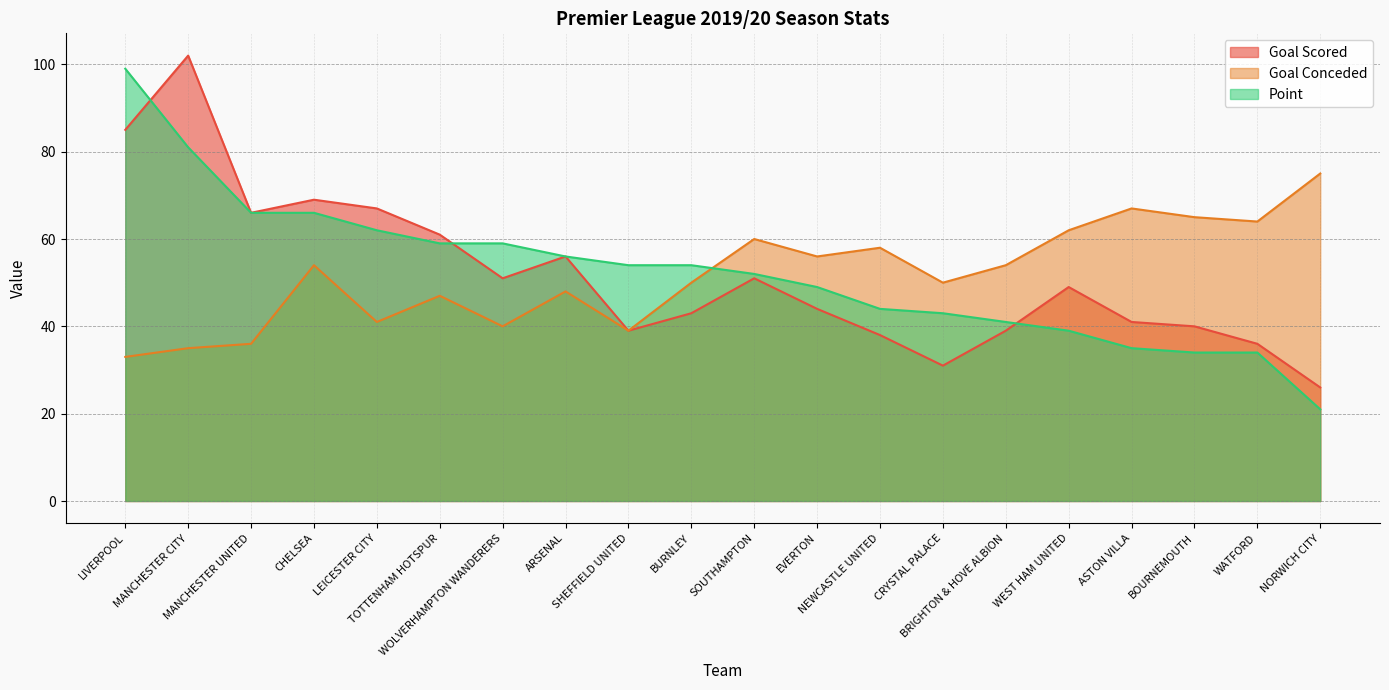

True or false: point and goal_scored intersect in this chart.

True